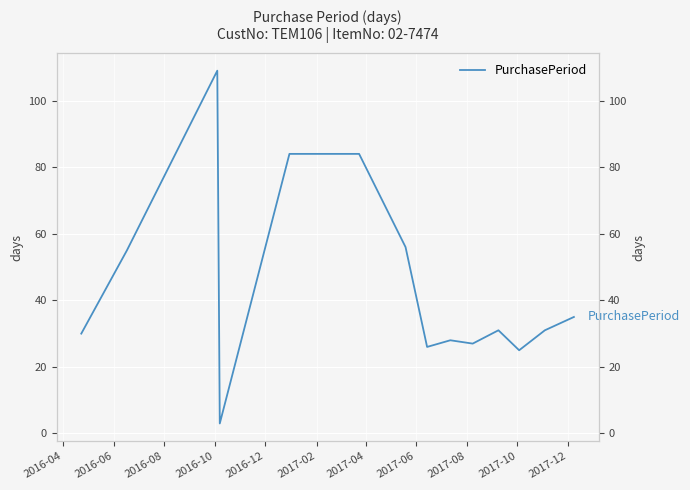

Count the number of data series in this chart.

1